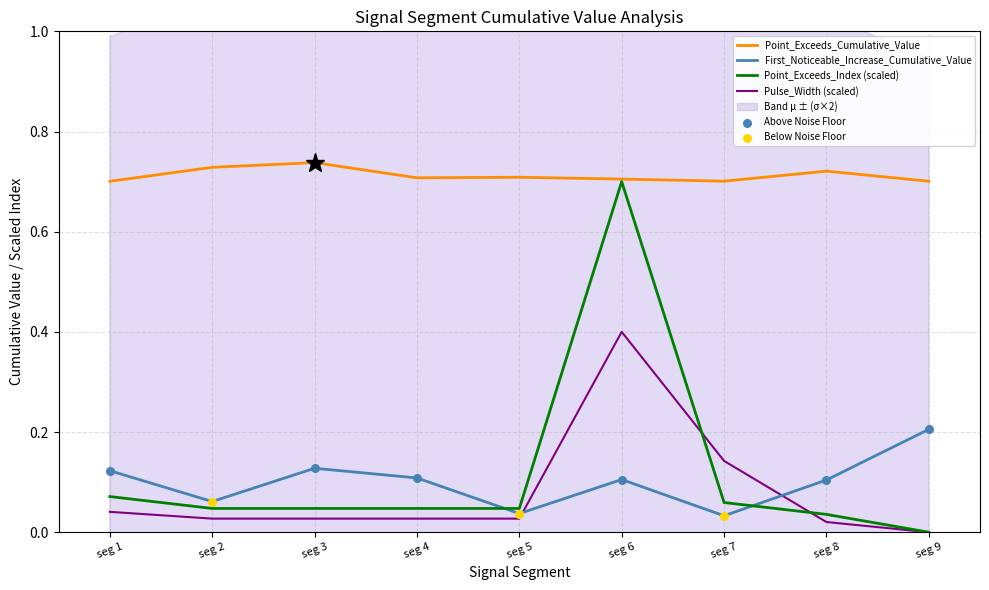

Which category has the highest value in the First_Noticeable_Increase_Cumulative_Value series?

seg 9